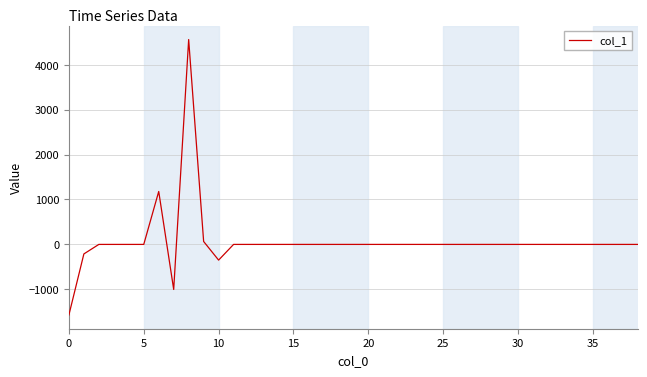

Does the chart have visible grid lines?

Yes